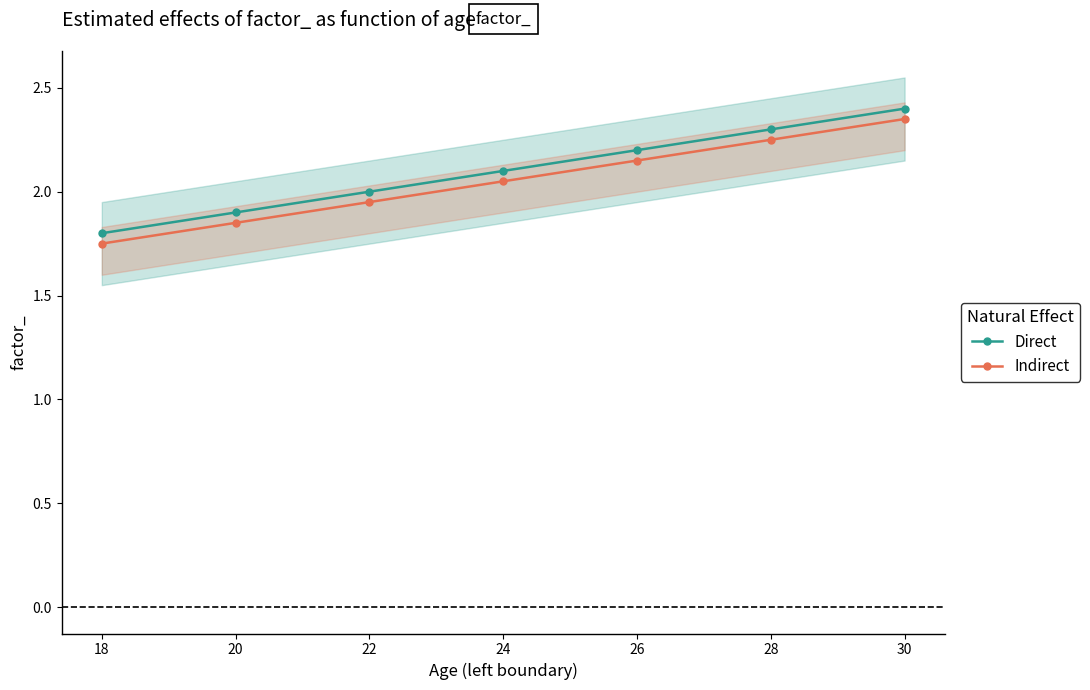

List the labels in order of Indirect value, largest first.

30, 28, 26, 24, 22, 20, 18